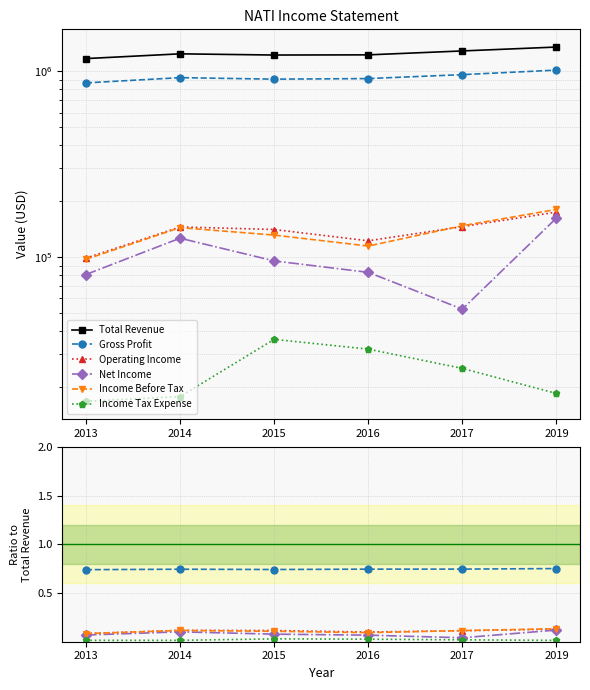

What is the difference between the maximum and minimum values in the Total Revenue series?

180600.0